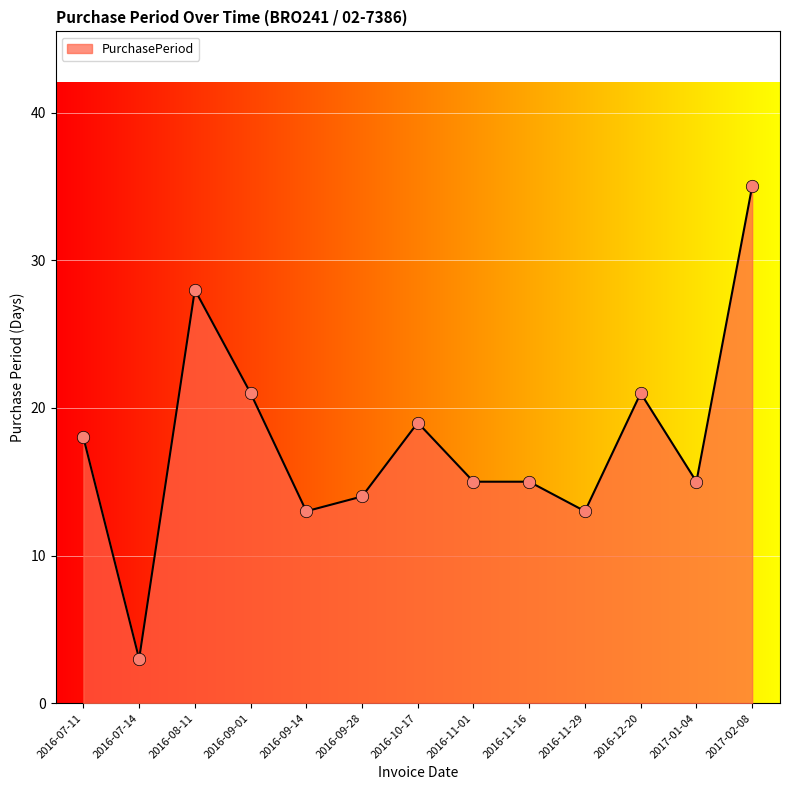

Which has a higher value, 2016-11-01 or 2016-08-11?

2016-08-11